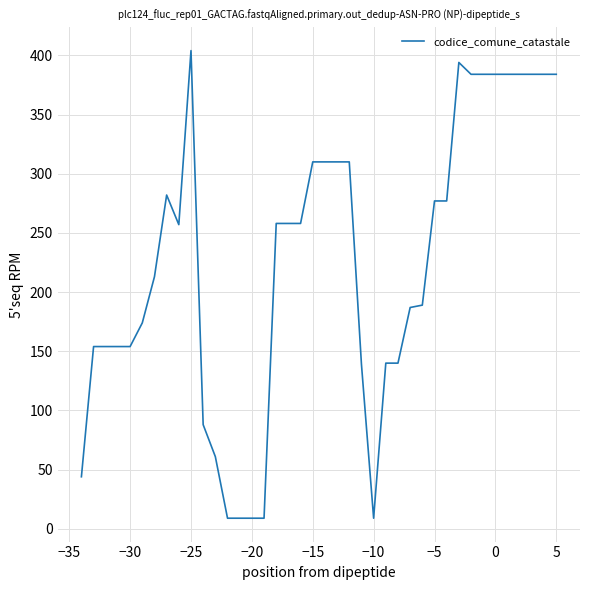

How many distinct data groups are displayed?

1